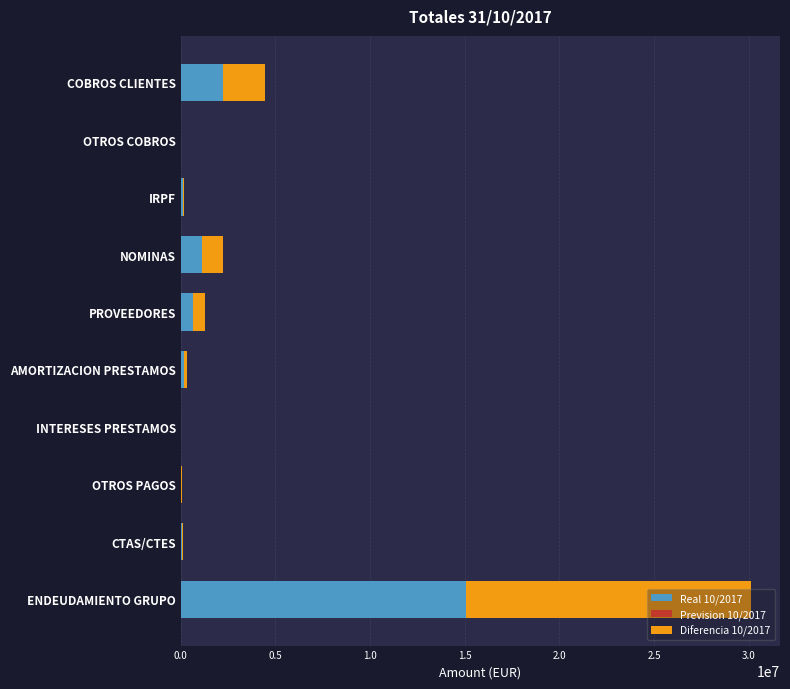

The Real 10/2017 series shows 3598574.8 at COBROS CLIENTES. True or false?

False